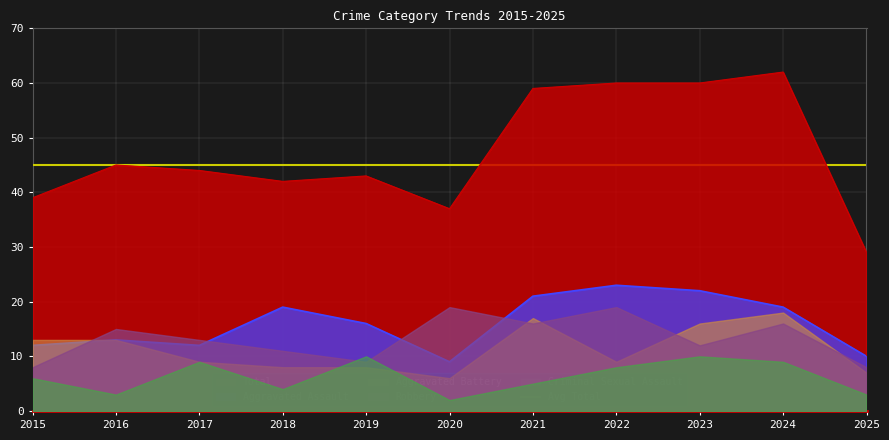

At which category is the sum across all series the highest?

2024